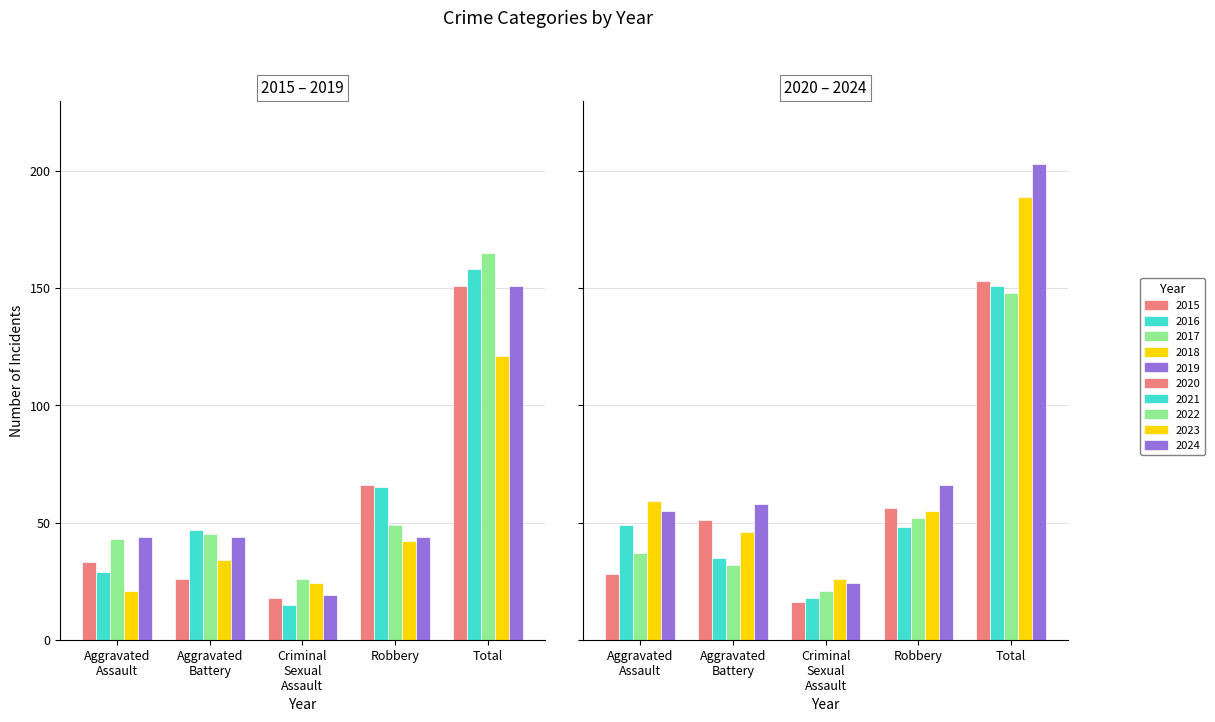

How many values in the Aggravated Assault series exceed 43?

4